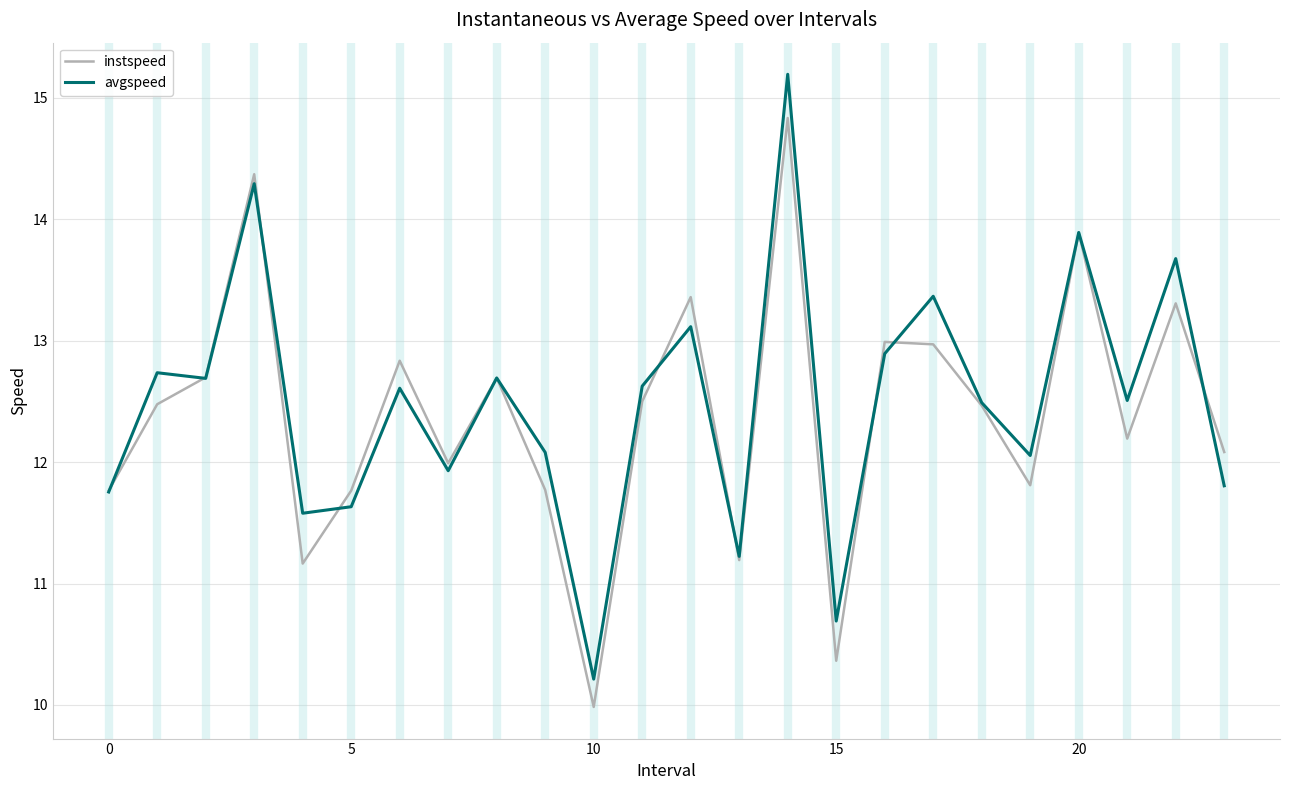

How many values in the avgspeed series are below 12?

8